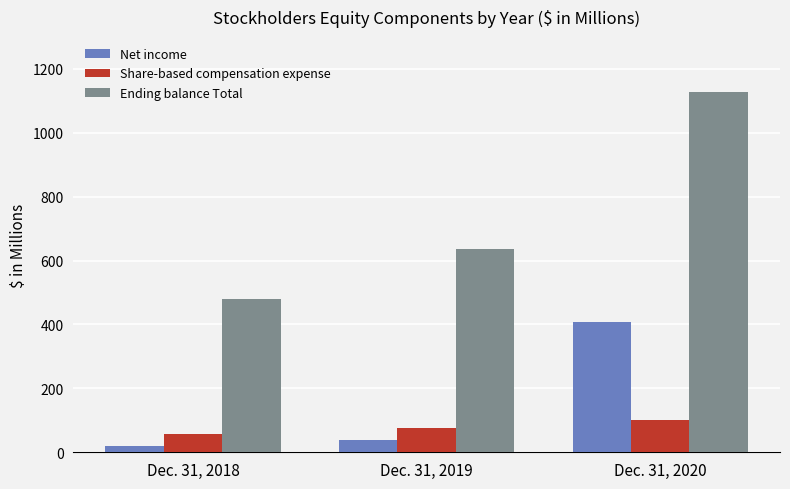

Reading left to right, what are all the values shown in this chart?

Net income: Dec. 31, 2018=21.1	Dec. 31, 2019=37.0	Dec. 31, 2020=407.3
Share-based compensation expense: Dec. 31, 2018=58.1	Dec. 31, 2019=75.3	Dec. 31, 2020=100.0
Ending balance Total: Dec. 31, 2018=480.8	Dec. 31, 2019=636.9	Dec. 31, 2020=1126.2